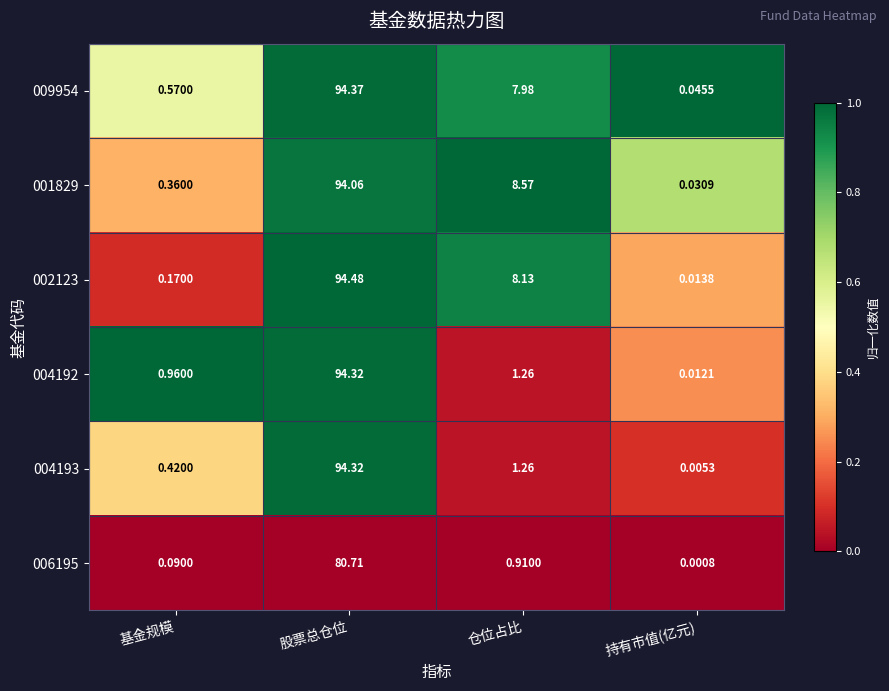

List the labels in order of 001829 value, largest first.

股票总仓位, 仓位占比, 基金规模, 持有市值(亿元)